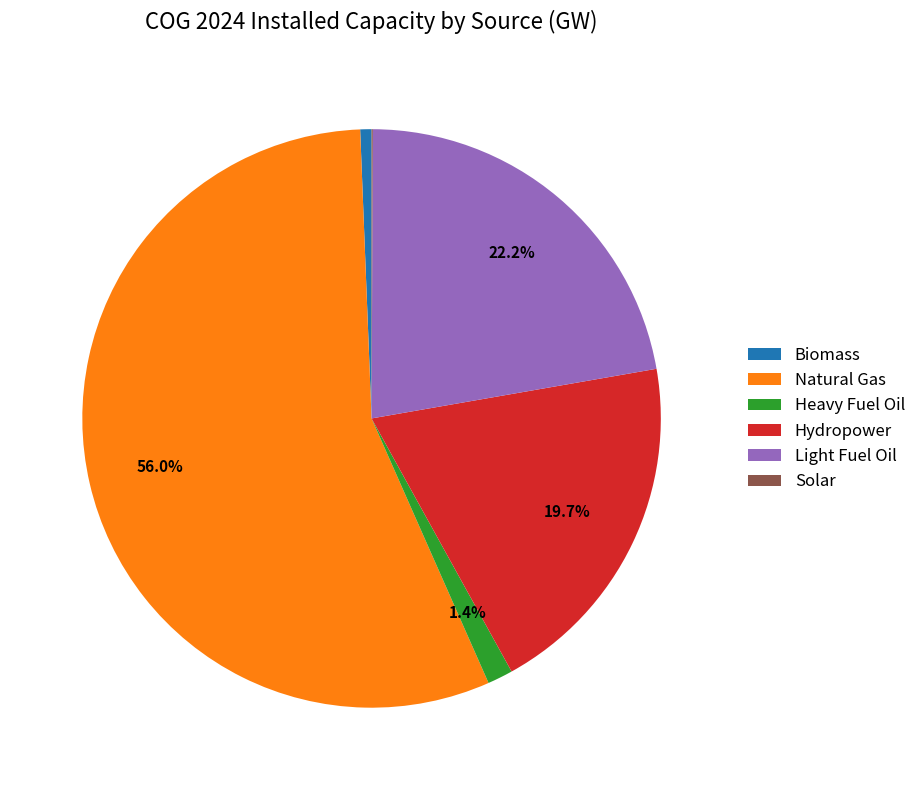

Which slice is the largest?

Natural Gas